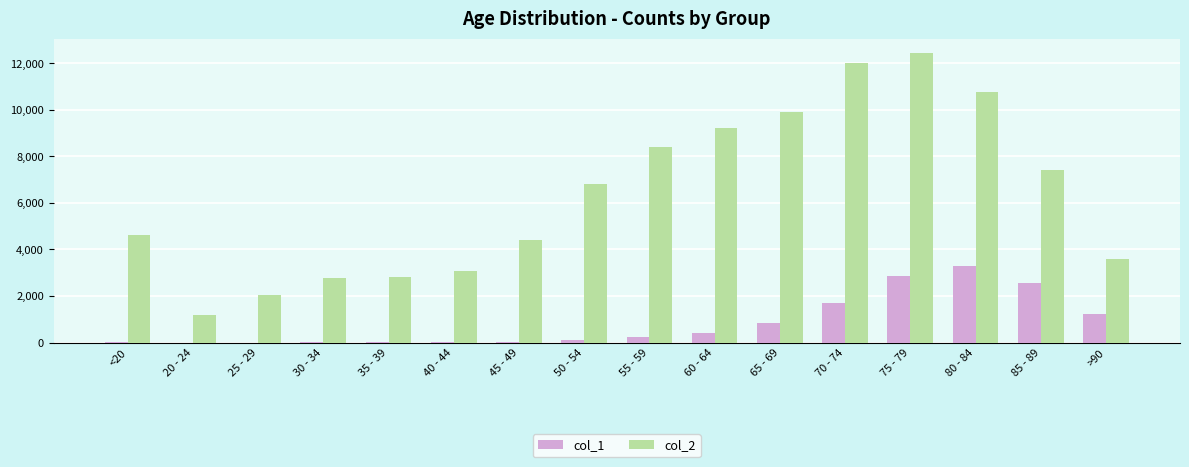

Which category has the highest value across all series?

75 - 79